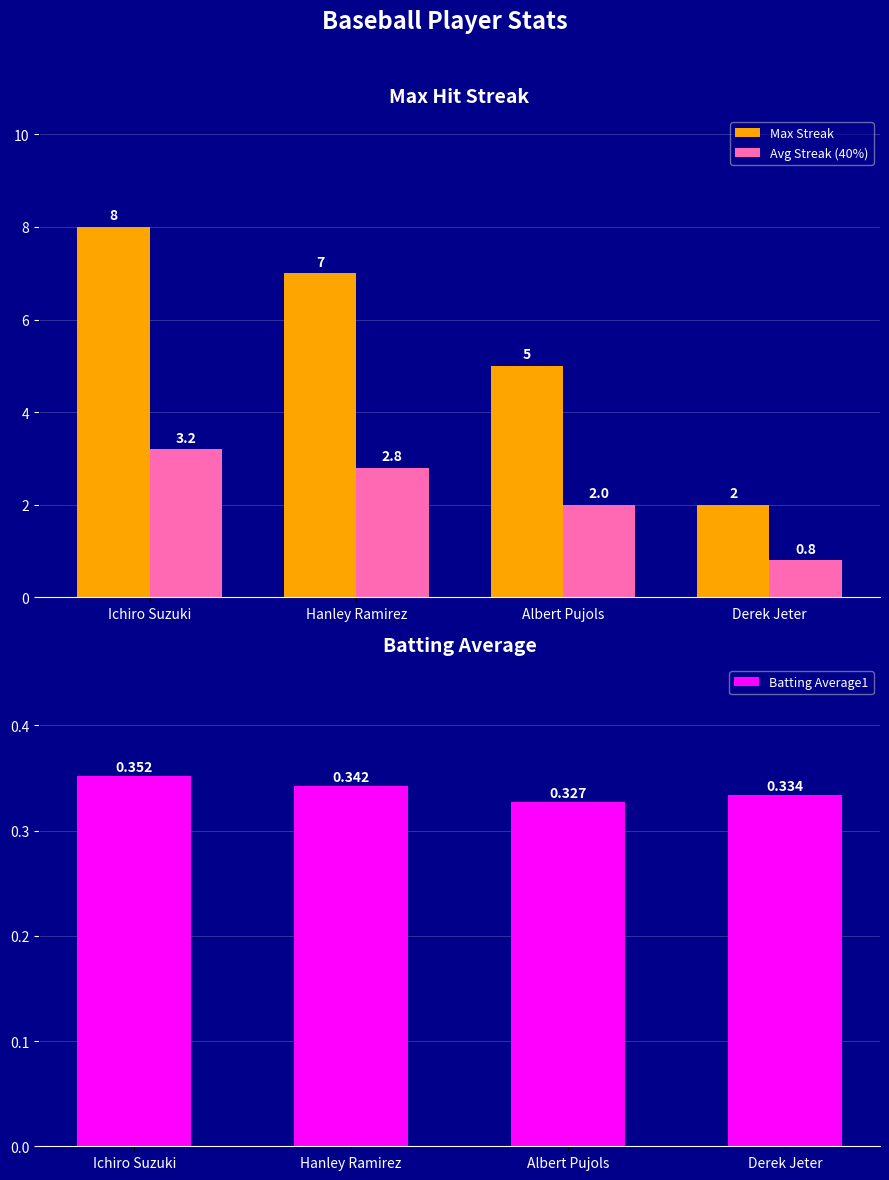

What are all the series names shown in the legend?

Max Streak, Avg Streak (40%), Batting Average1